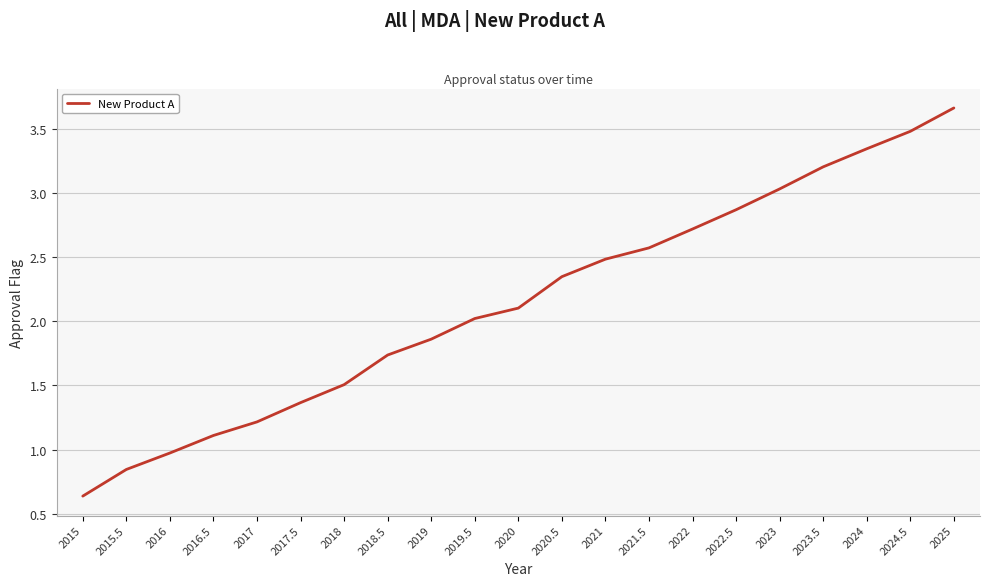

What is the ratio of the value at 2015.5 to the value at 2022?

0.3